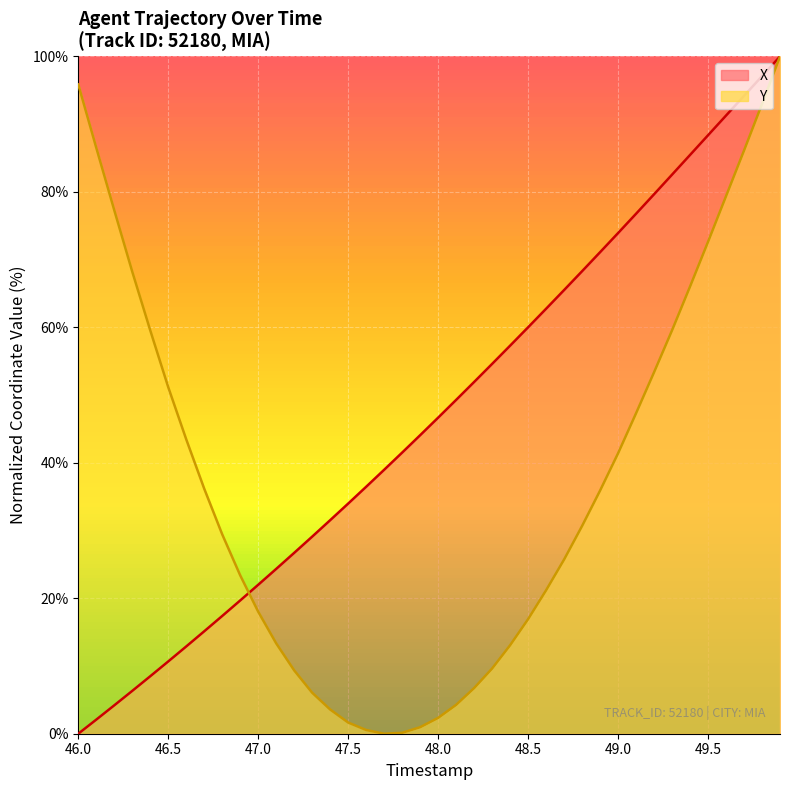

Rank the series by their average value, from lowest to highest.

Y, X